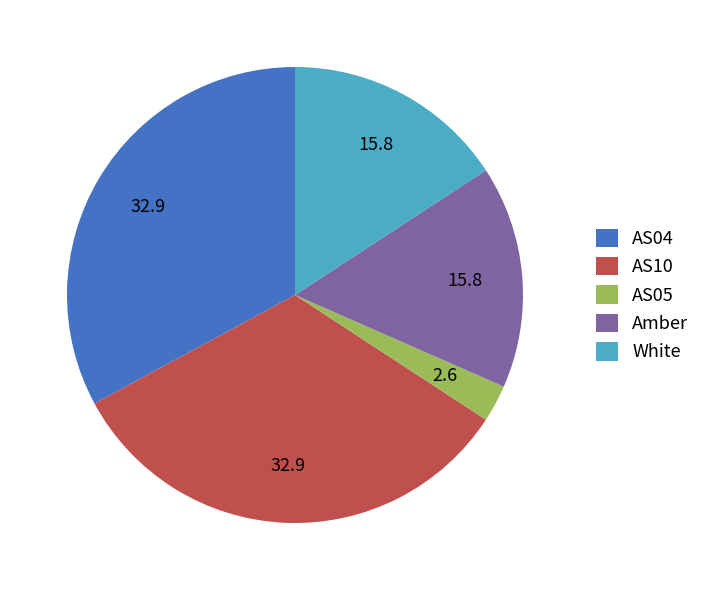

Approximately how many times larger is the value at AS04 compared to AS05?

12.5